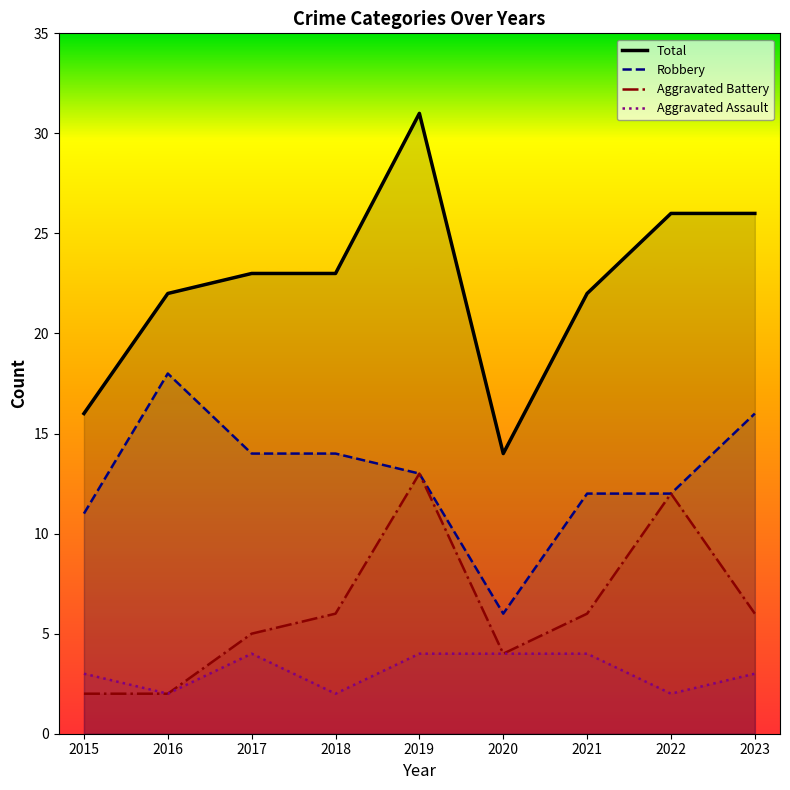

What is the minimum value for Aggravated Assault?

2